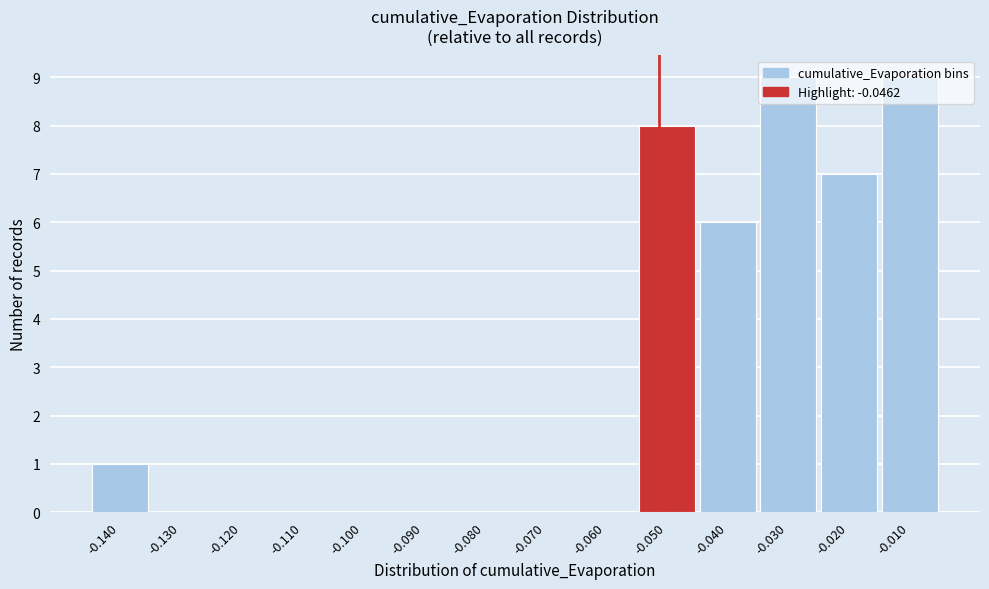

Approximately how many times larger is the value at -0.030 compared to -0.040?

1.5